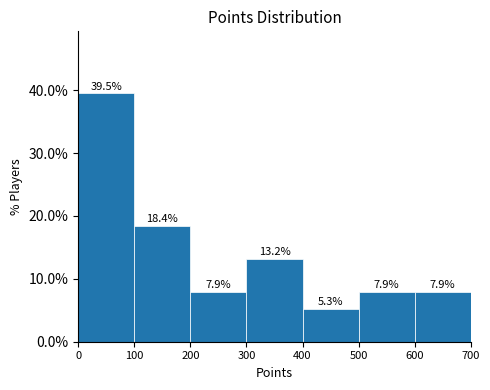

How tall is the bar that spans 300 to 400 on the x-axis?

13.2